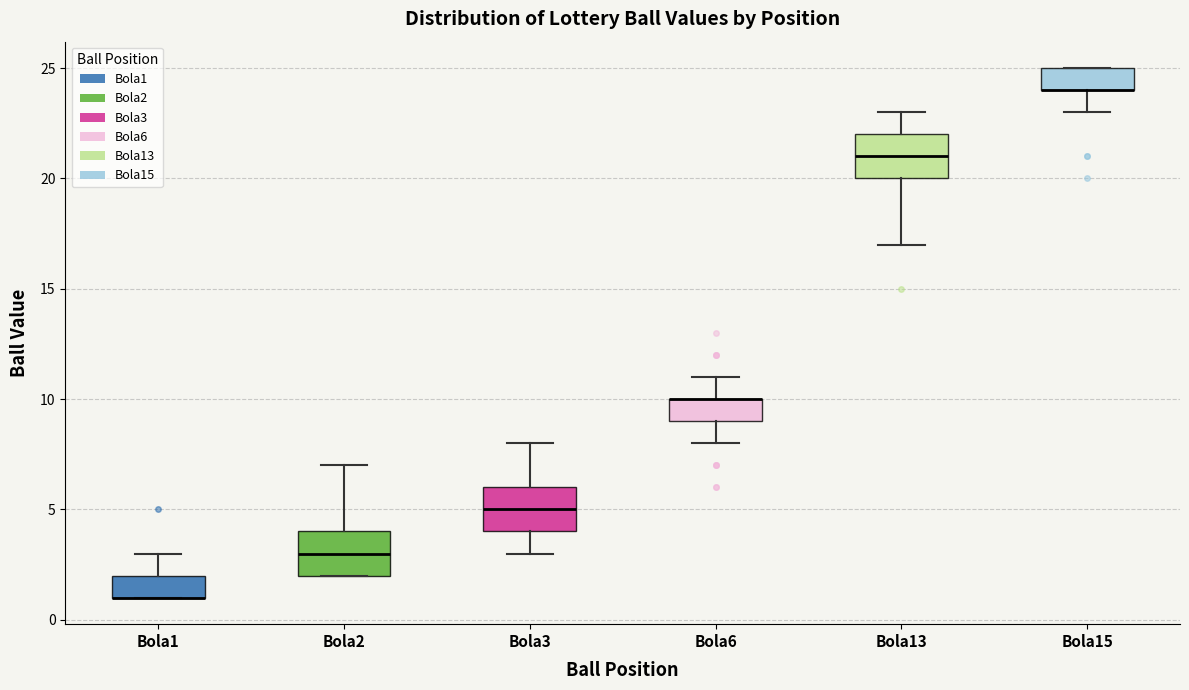

Where does the upper whisker of the box for Bola3 end on the y-axis? The values are not printed on the chart, so give them approximately, as read against the axis.

8